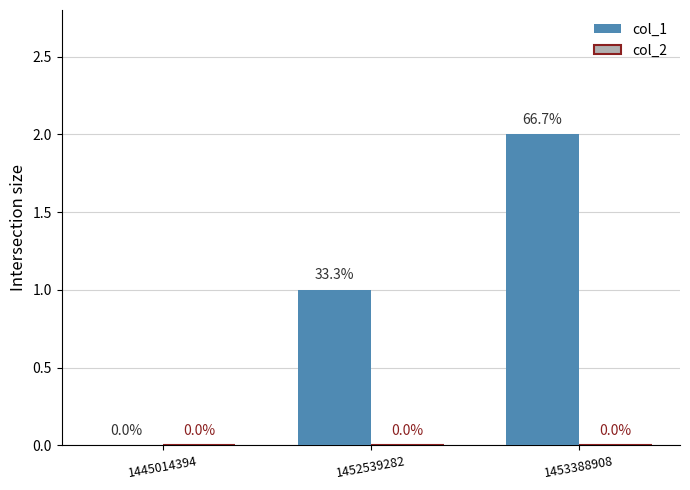

What is the sum of all values?

3